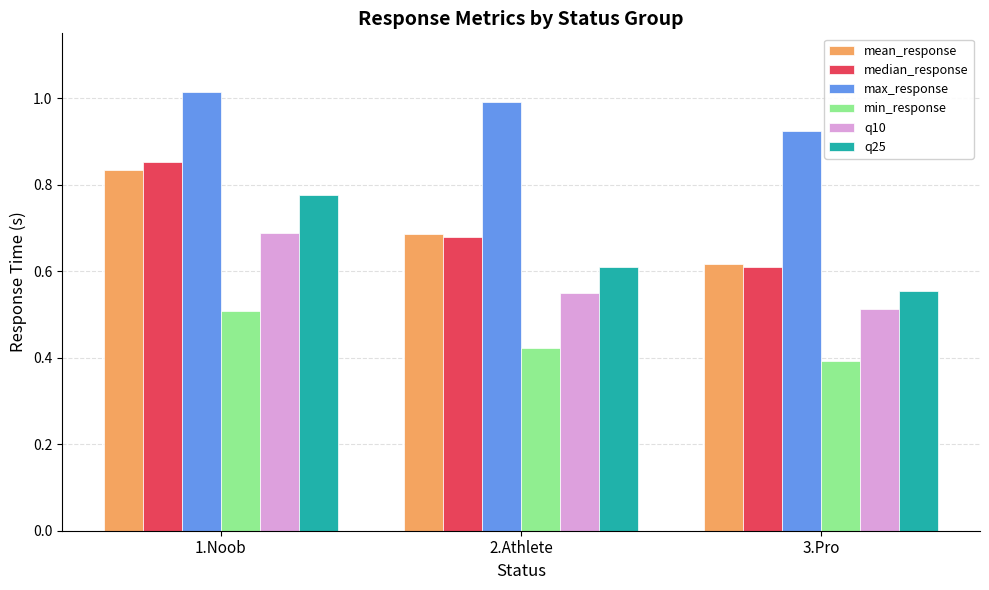

How many bars are there in total?

18